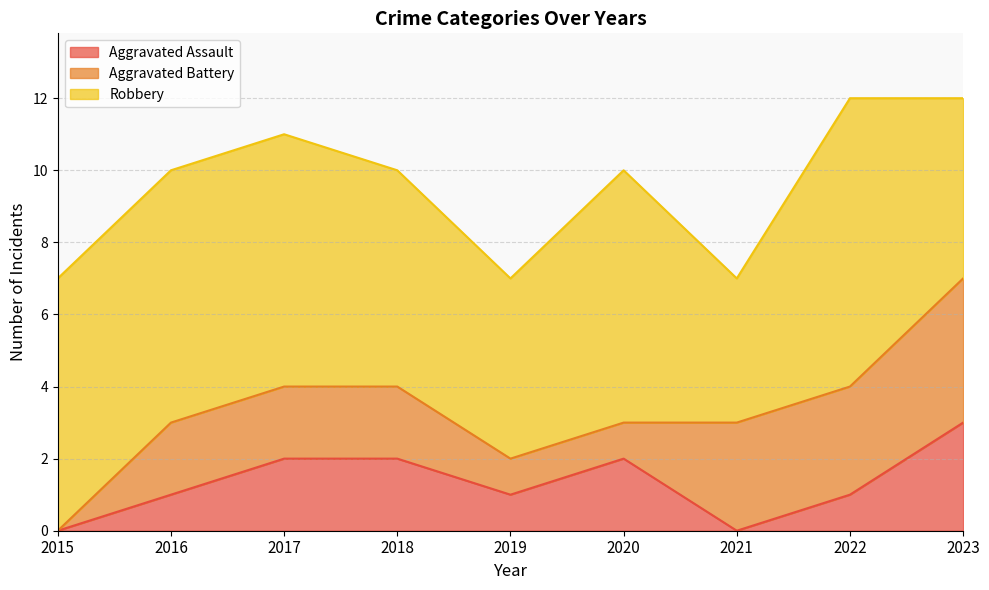

List the labels in order of Aggravated Assault value, smallest first.

2015, 2021, 2016, 2019, 2022, 2017, 2018, 2020, 2023